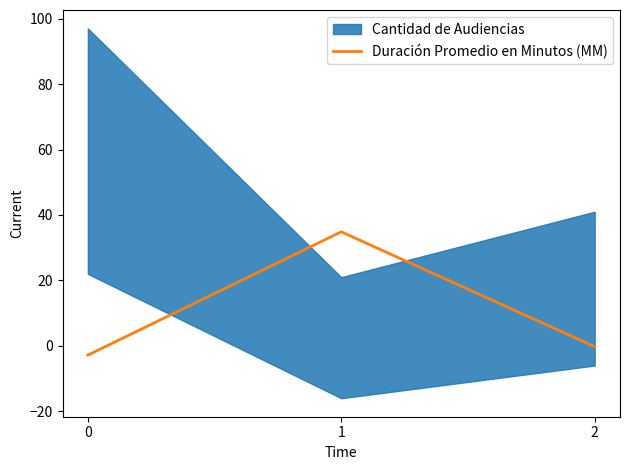

At which label is the value closest to 16?

2